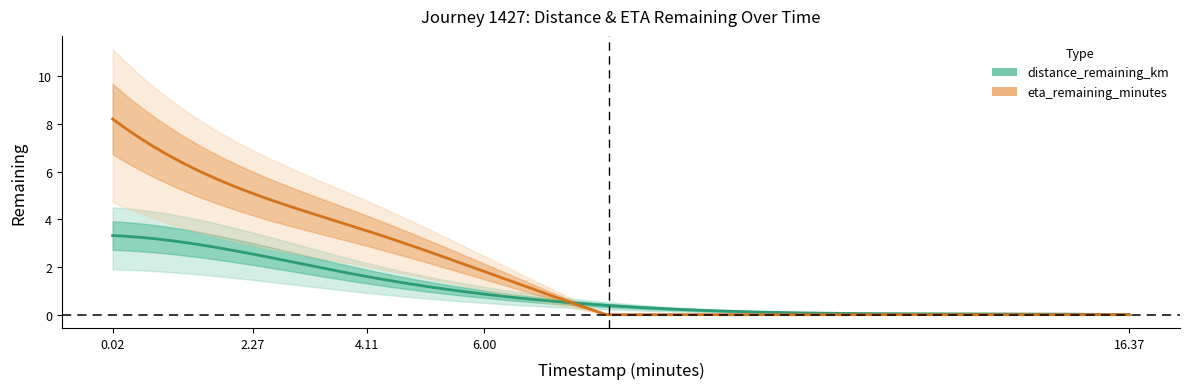

How many categories are shown in the chart?

5